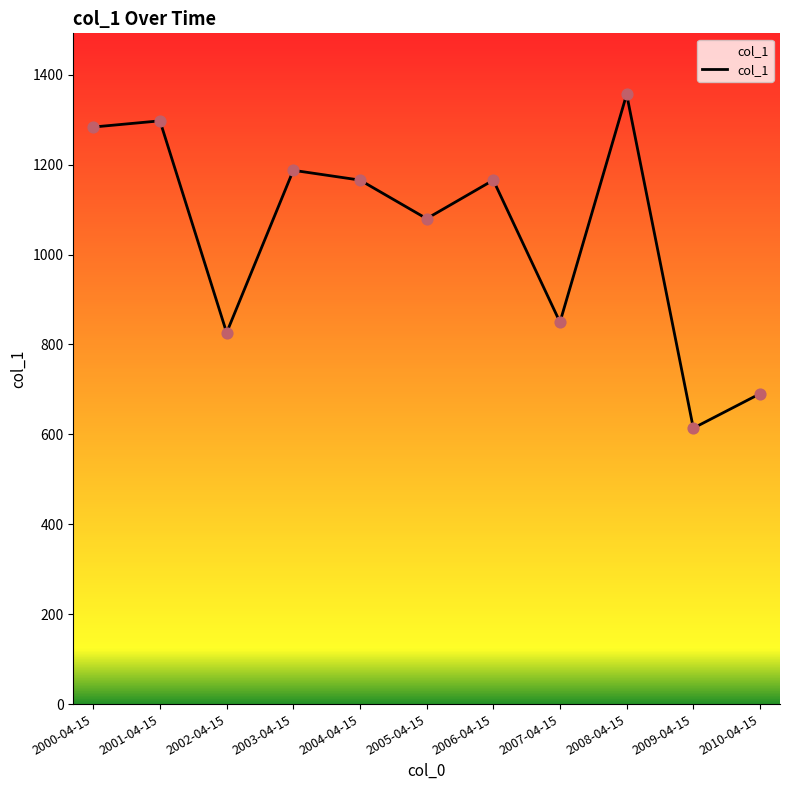

What is the change in value from 2003-04-15 to 2008-04-15?

+169.1